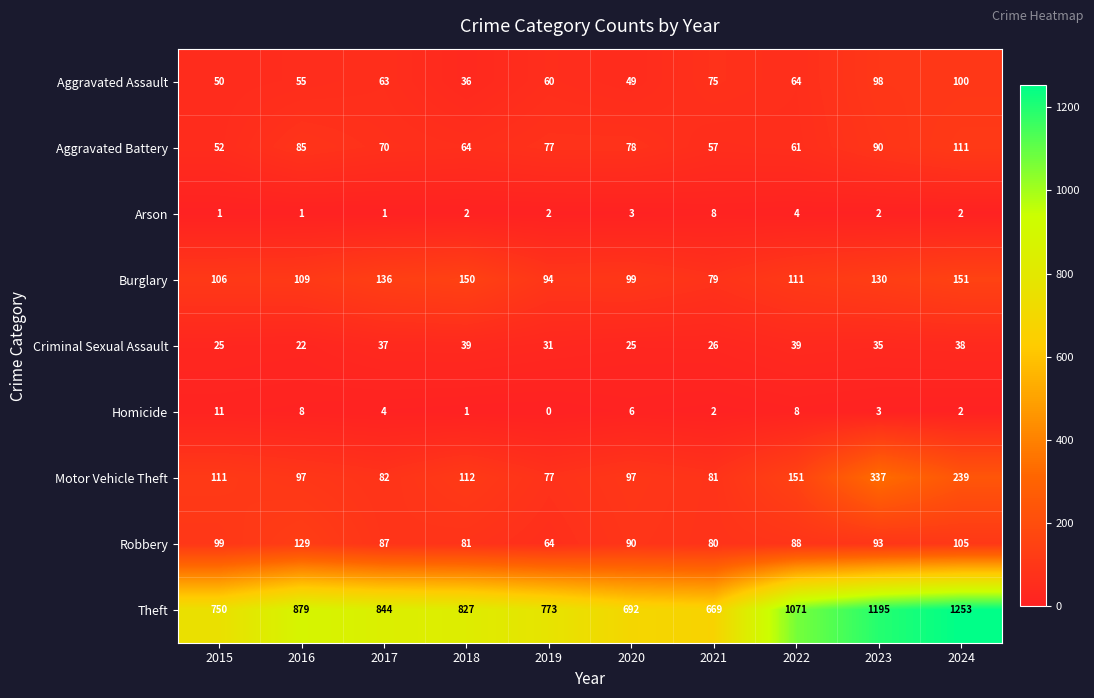

What is the sum of all Motor Vehicle Theft values?

1384